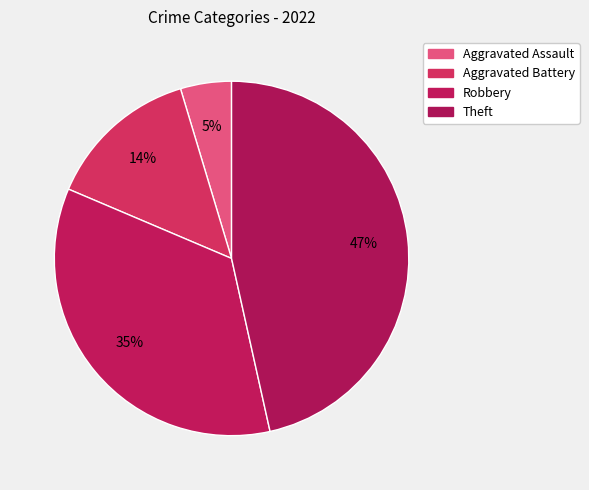

How many segments does this pie chart have?

4